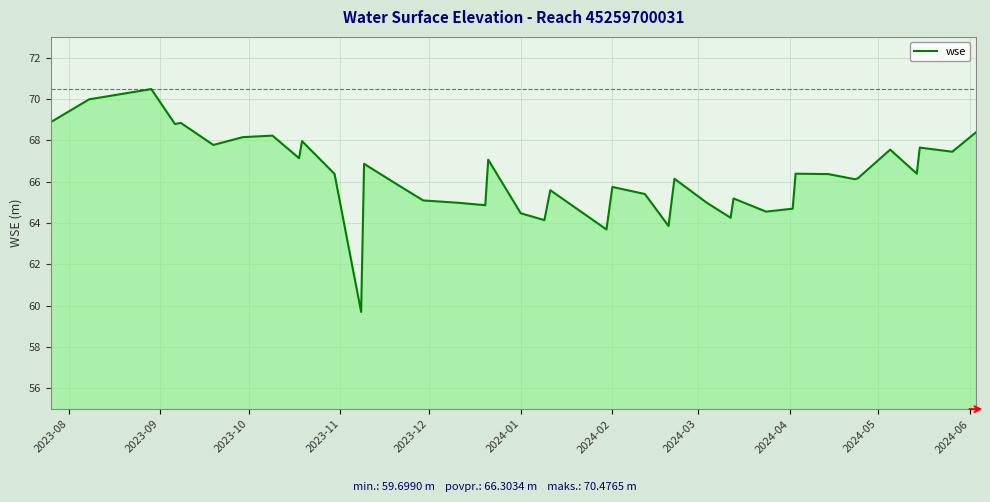

What is the greatest value displayed?

70.5